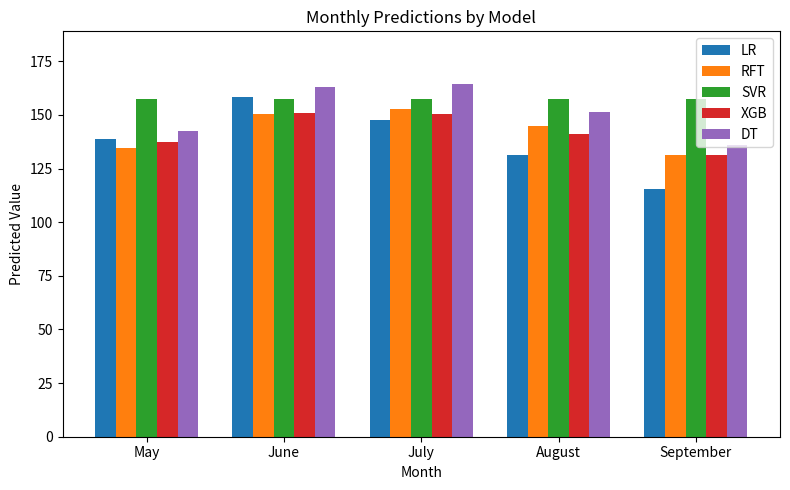

What is the average value of the LR series?

138.3